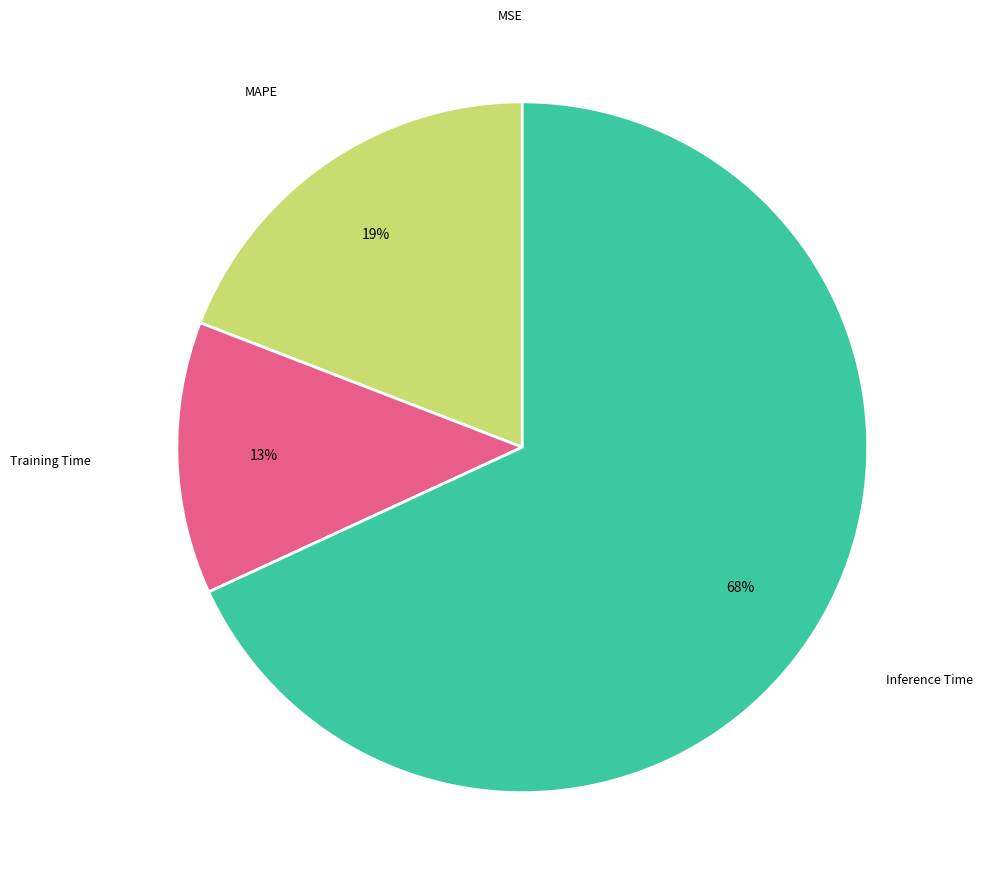

Is the sum of Training Time and MAPE greater than half?

No